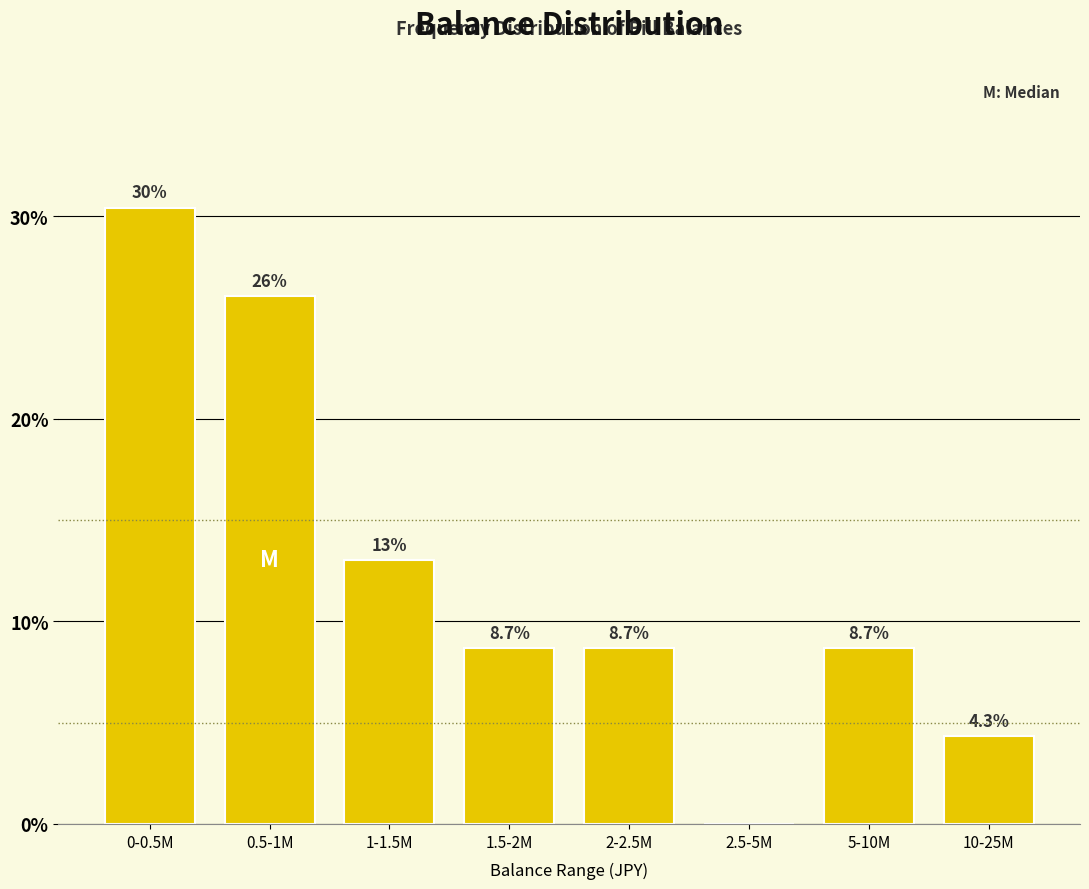

Reading right to left, transcribe all the data shown in this chart.

10-25M=4.3	5-10M=8.7	2.5-5M=0.0	2-2.5M=8.7	1.5-2M=8.7	1-1.5M=13.0	0.5-1M=26.1	0-0.5M=30.4